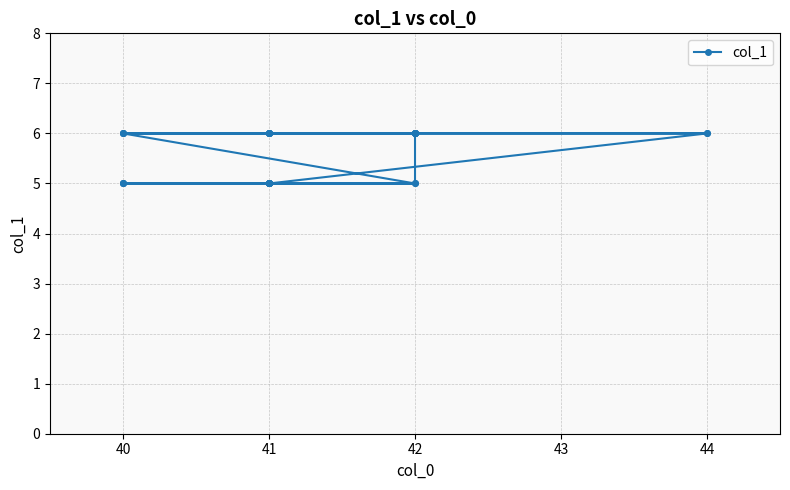

What is the value of the 28th point from the left?

5